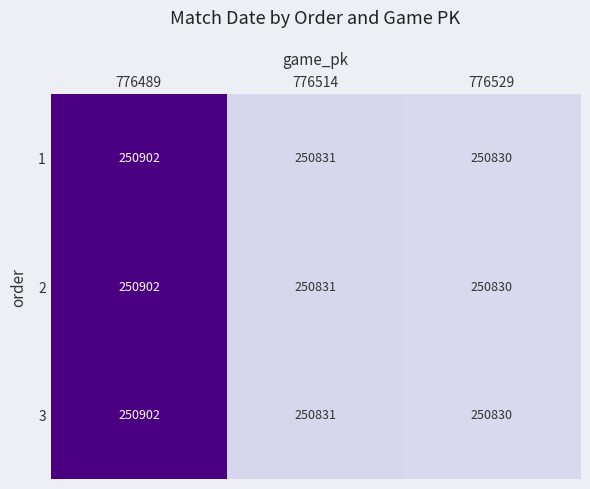

What is the difference between the 2 values at 776489 and 776514?

71